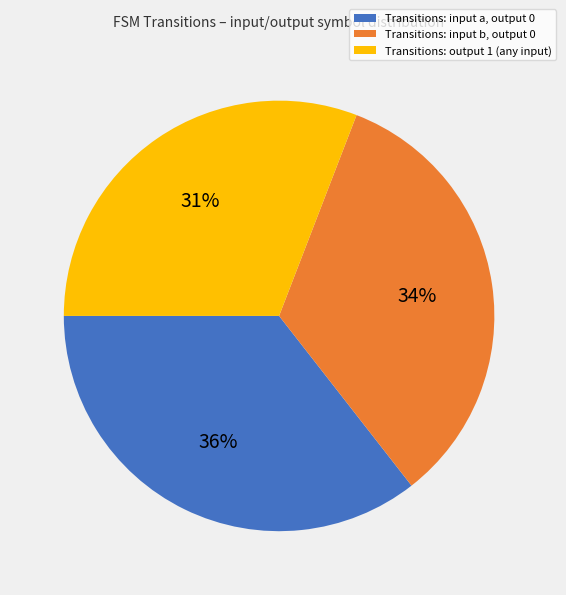

Combined, do Transitions: input a, output 0 and Transitions: output 1 (any input) account for over 50%?

Yes